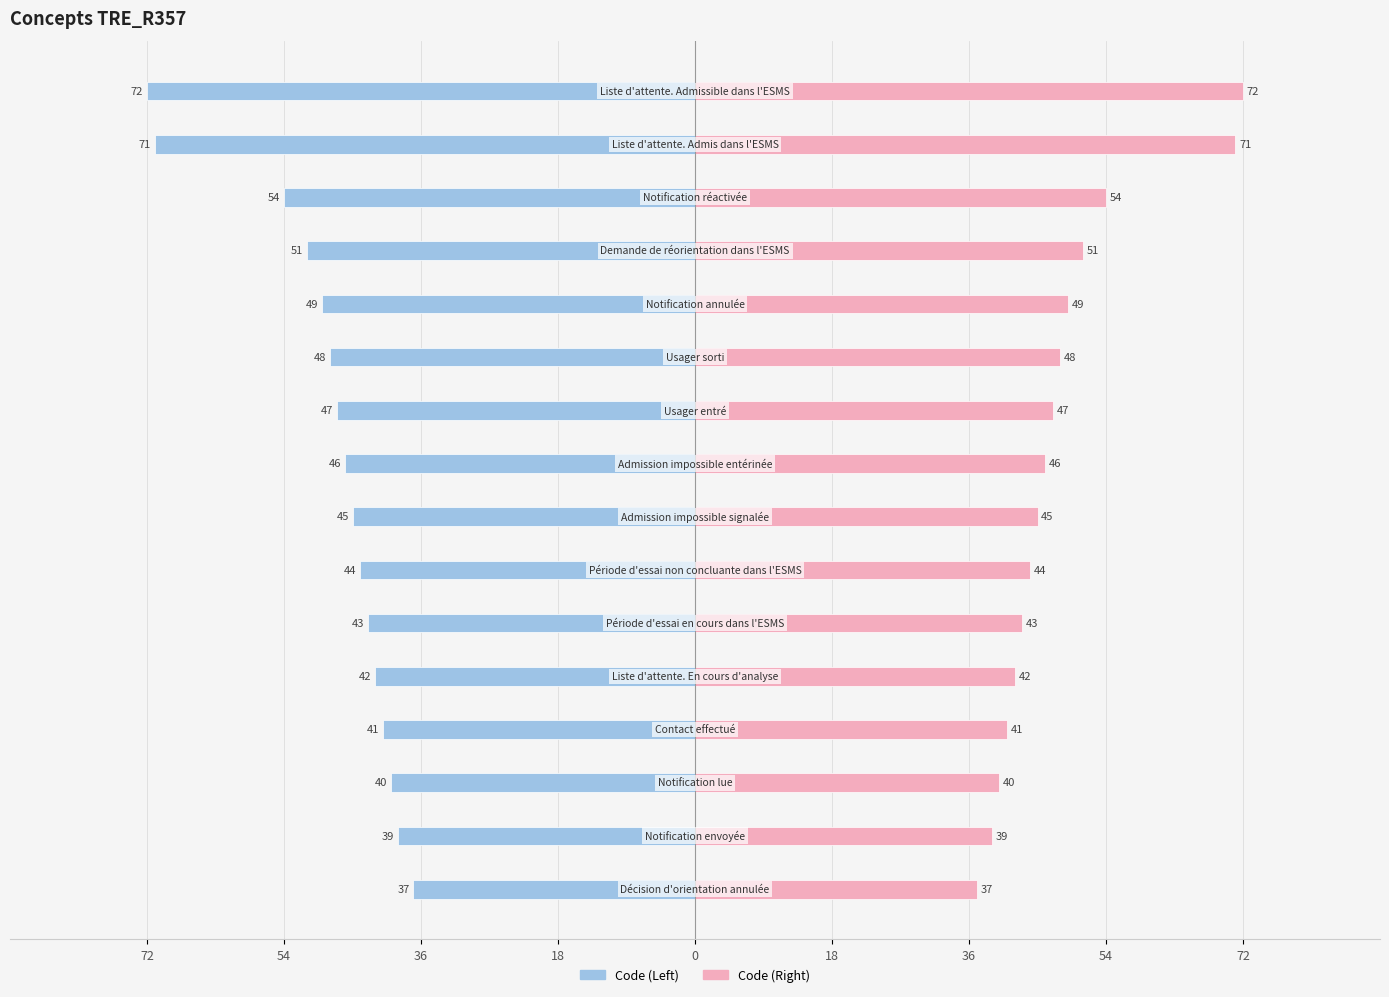

Which series has the widest spread of values?

Code (Left)